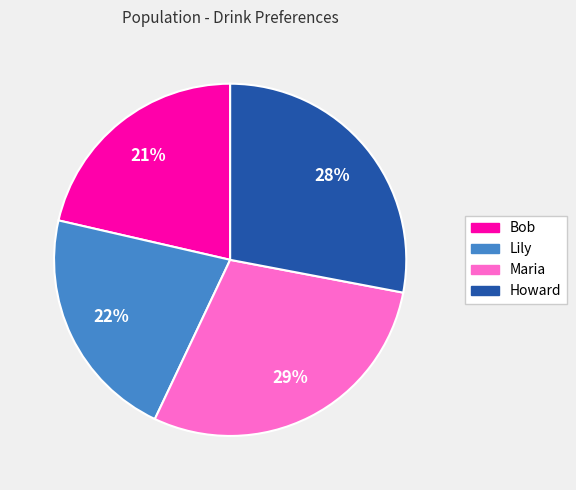

To the nearest percent, what is the combined percentage of Bob and Howard?

49%